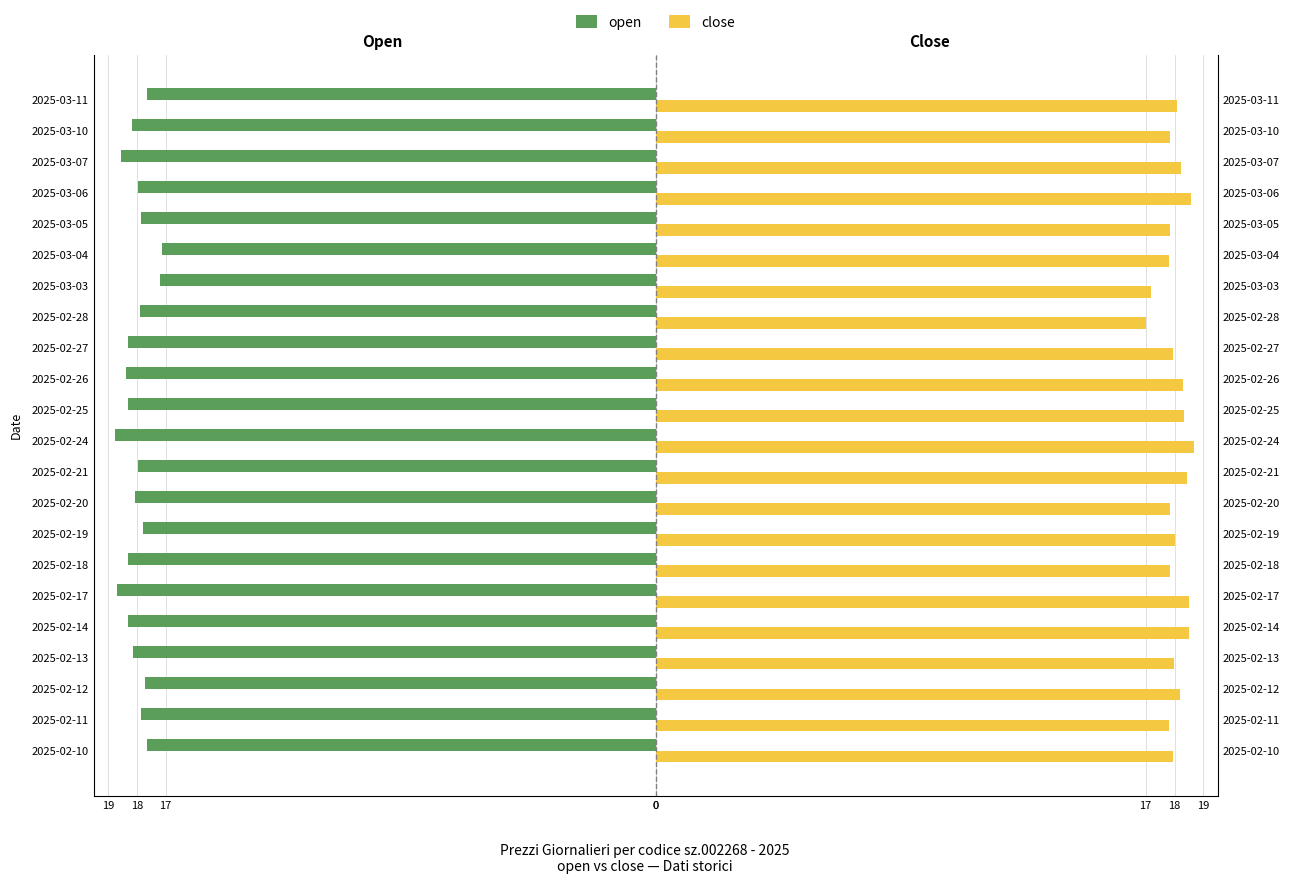

How many bars are there in each group?

2